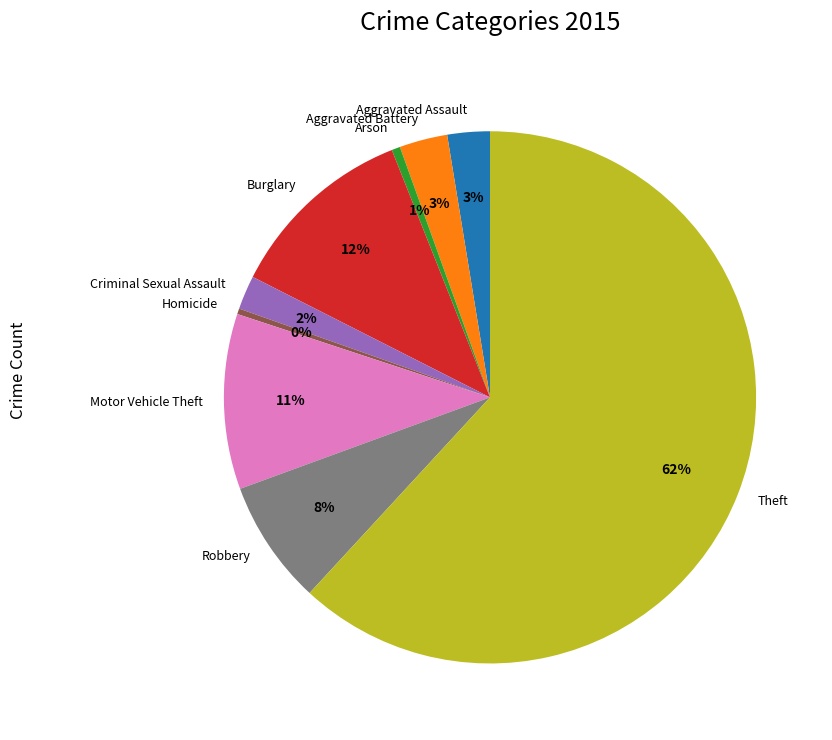

To the nearest percent, what is the difference between the Arson and Aggravated Battery slice percentages?

2%